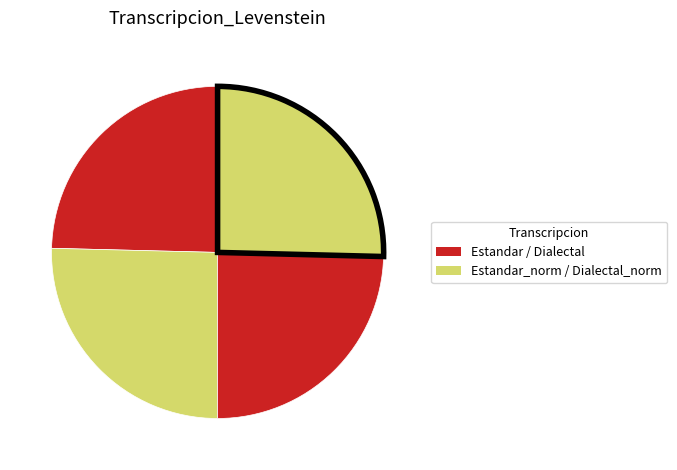

What is the smallest slice in the pie chart?

Estandar